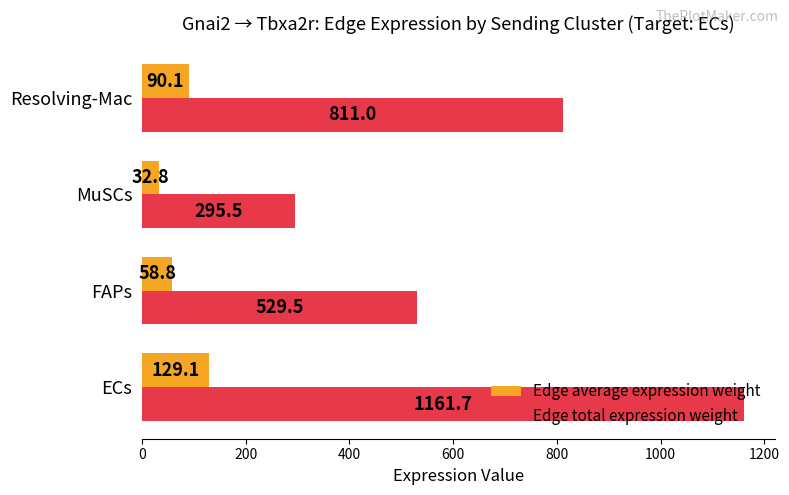

The Edge total expression weight series shows 1910.0 at ECs. True or false?

False